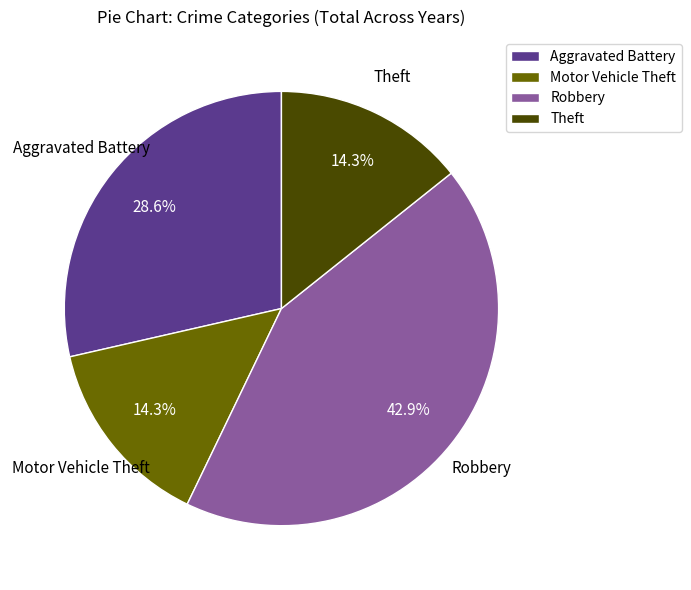

Which has a higher value, Robbery or Theft?

Robbery